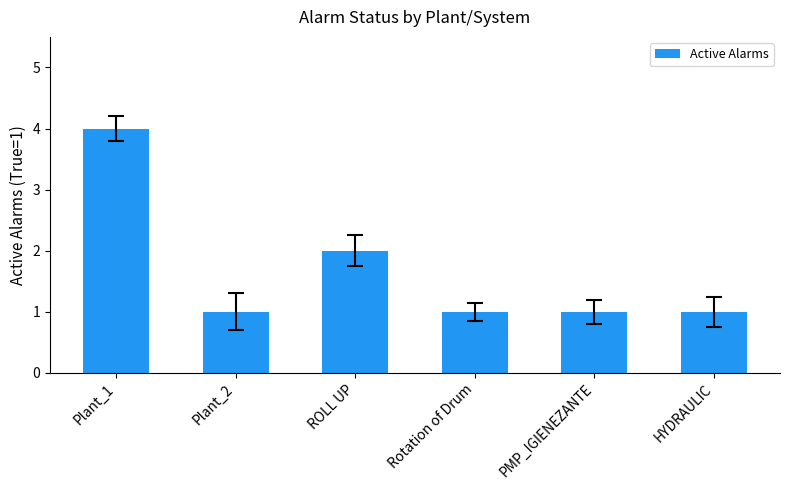

What is the label of the 2nd bar from the right?

PMP_IGIENEZANTE